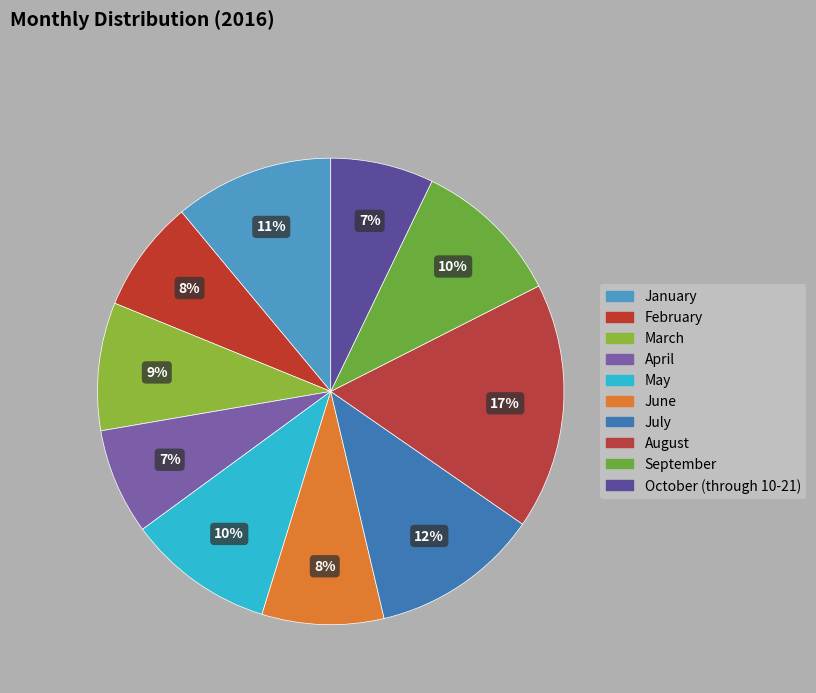

Between February and January, which is larger?

January